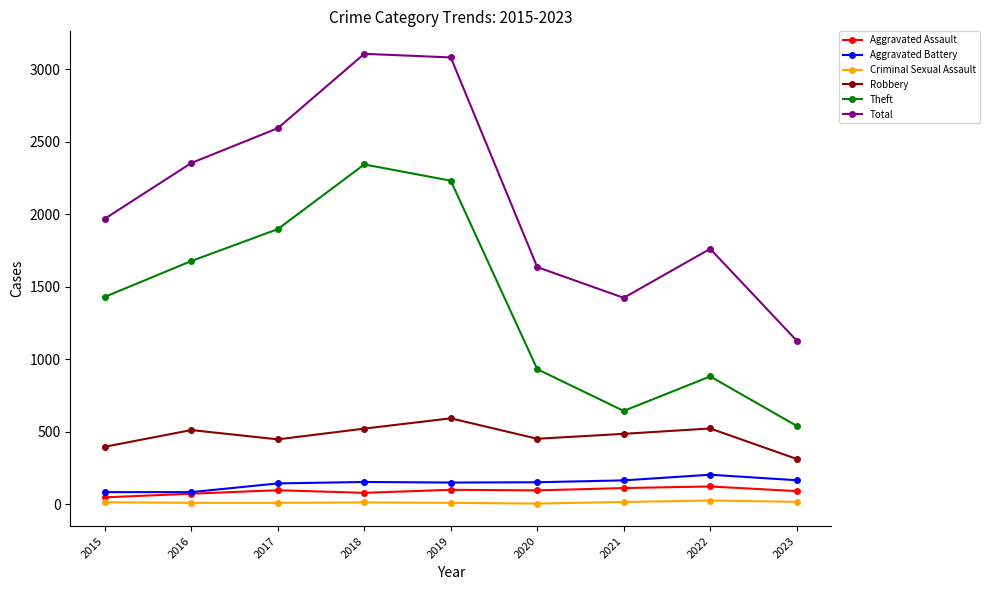

At which label does Criminal Sexual Assault first exceed 11?

2015